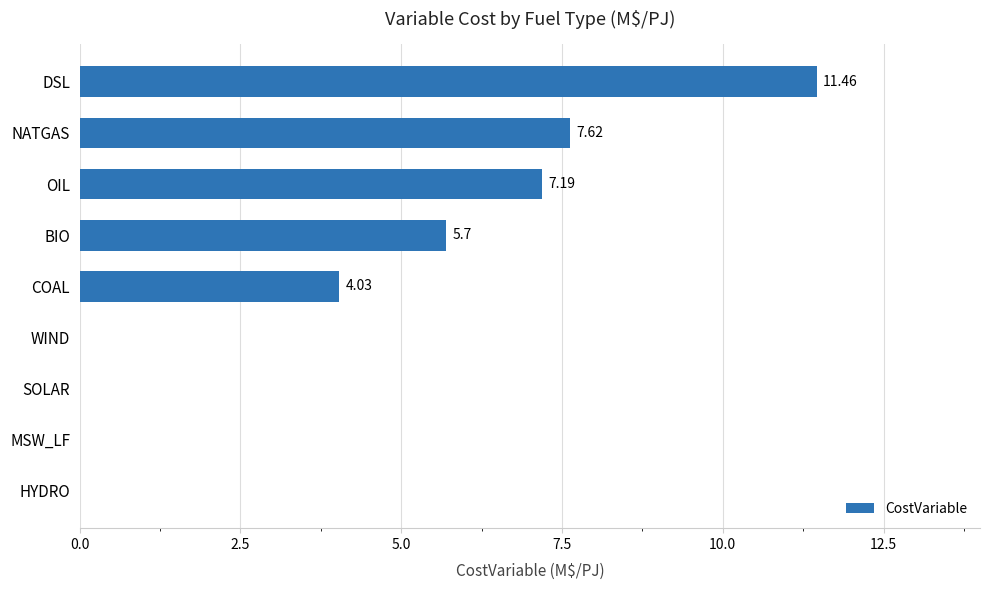

How many data points does each series have?

9